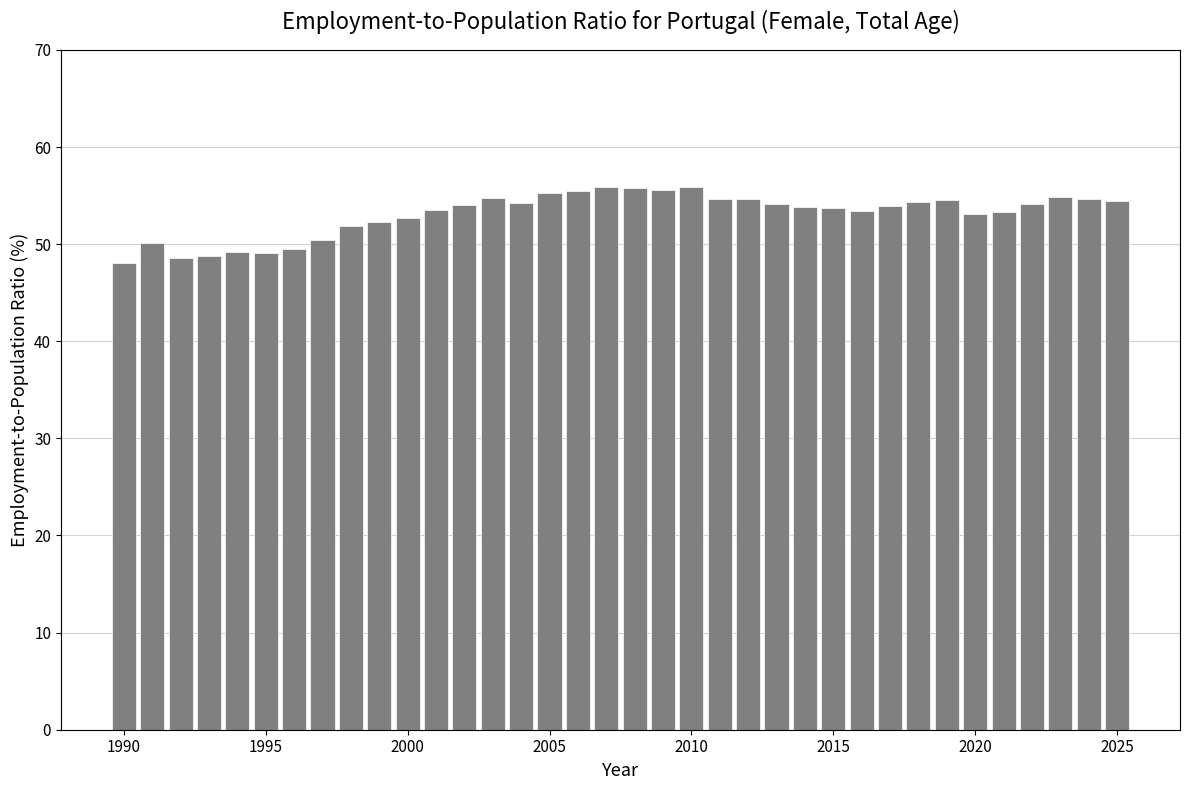

What is the value of the 17th bar from the left?

55.5